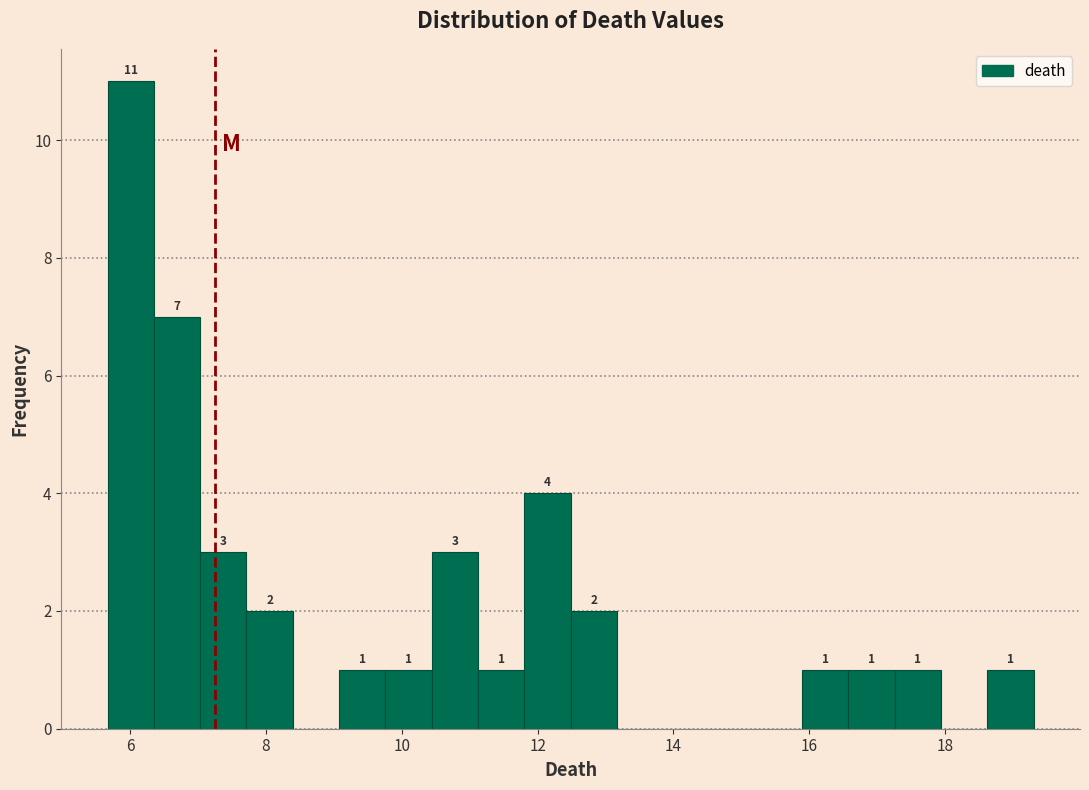

Read against the x-axis, roughly where is the centre of the tallest bar?

6.0